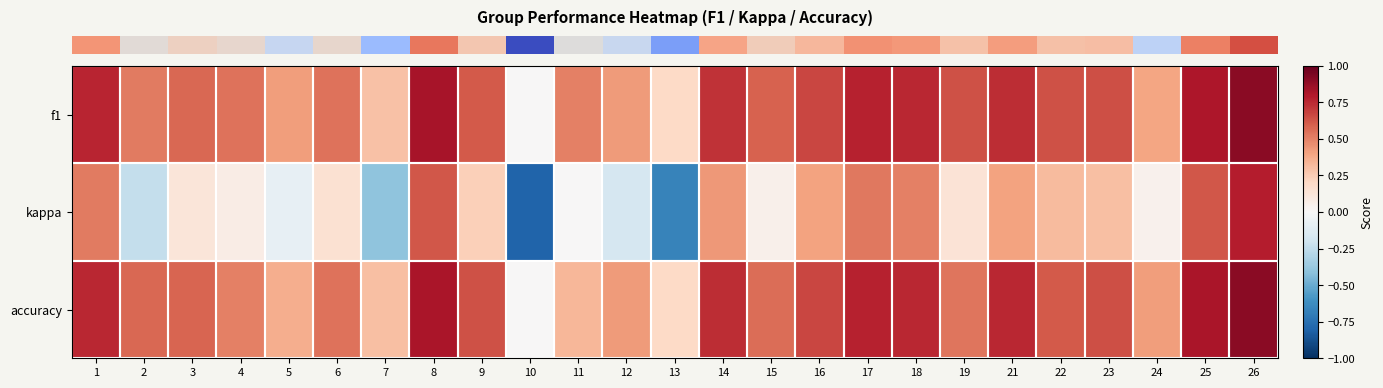

At how many categories does at least one series exceed 0?

24